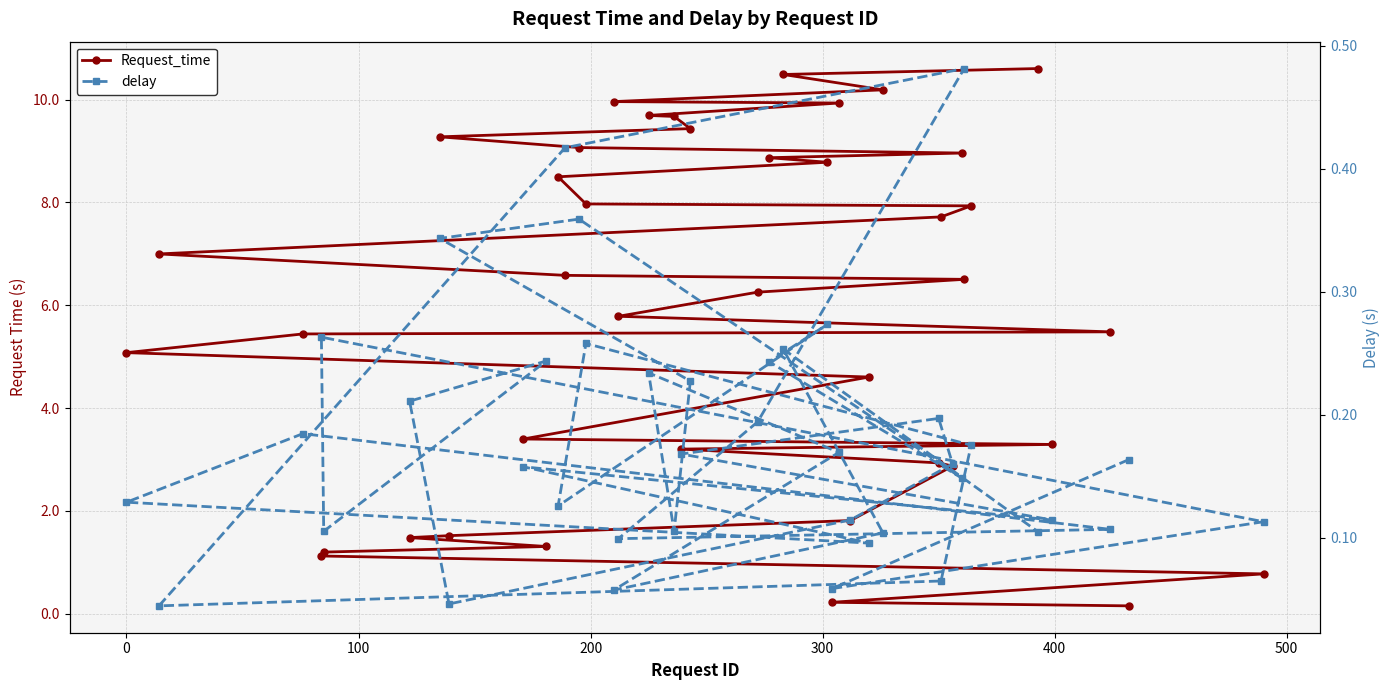

Is this an area chart (filled region under the line)?

No